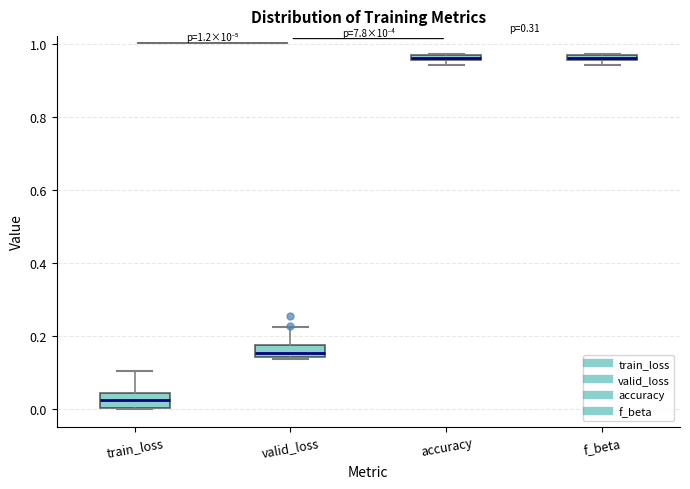

Where is the lower edge of the box for train_loss on the y-axis? The values are not printed on the chart, so give them approximately, as read against the axis.

0.00